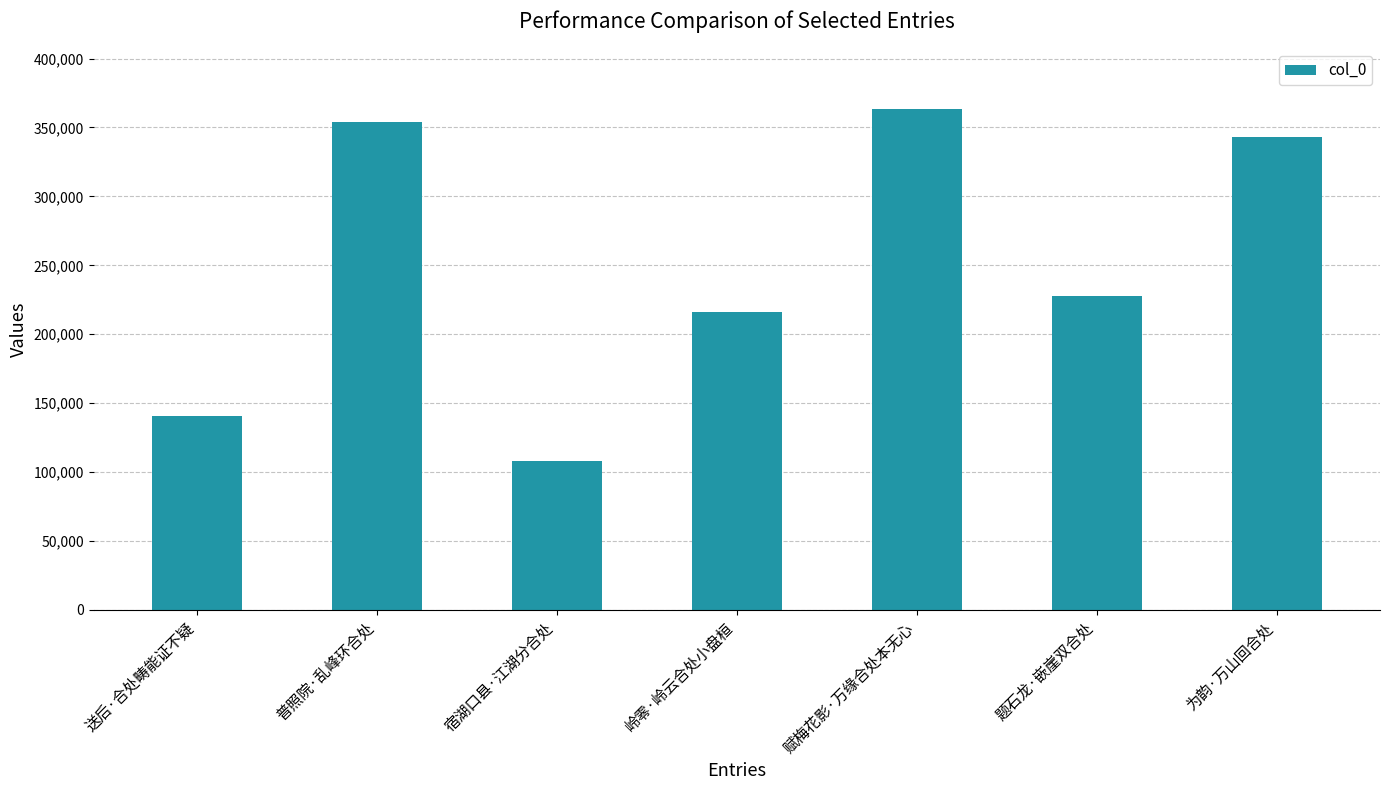

Approximately how many times larger is the value at 赋梅花影·万缘合处本无心 compared to 普照院·乱峰环合处?

1.0